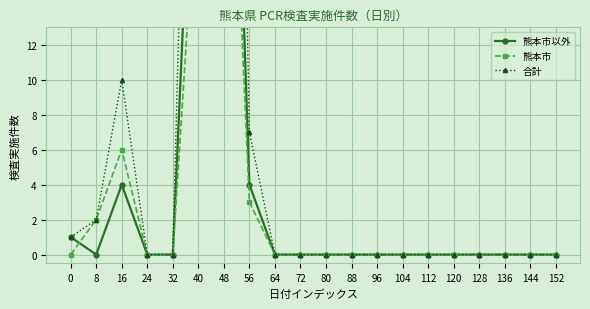

List the labels in order of 熊本市以外 value, smallest first.

8, 24, 32, 64, 72, 80, 88, 96, 104, 112, 120, 128, 136, 144, 152, 0, 16, 56, 40, 48